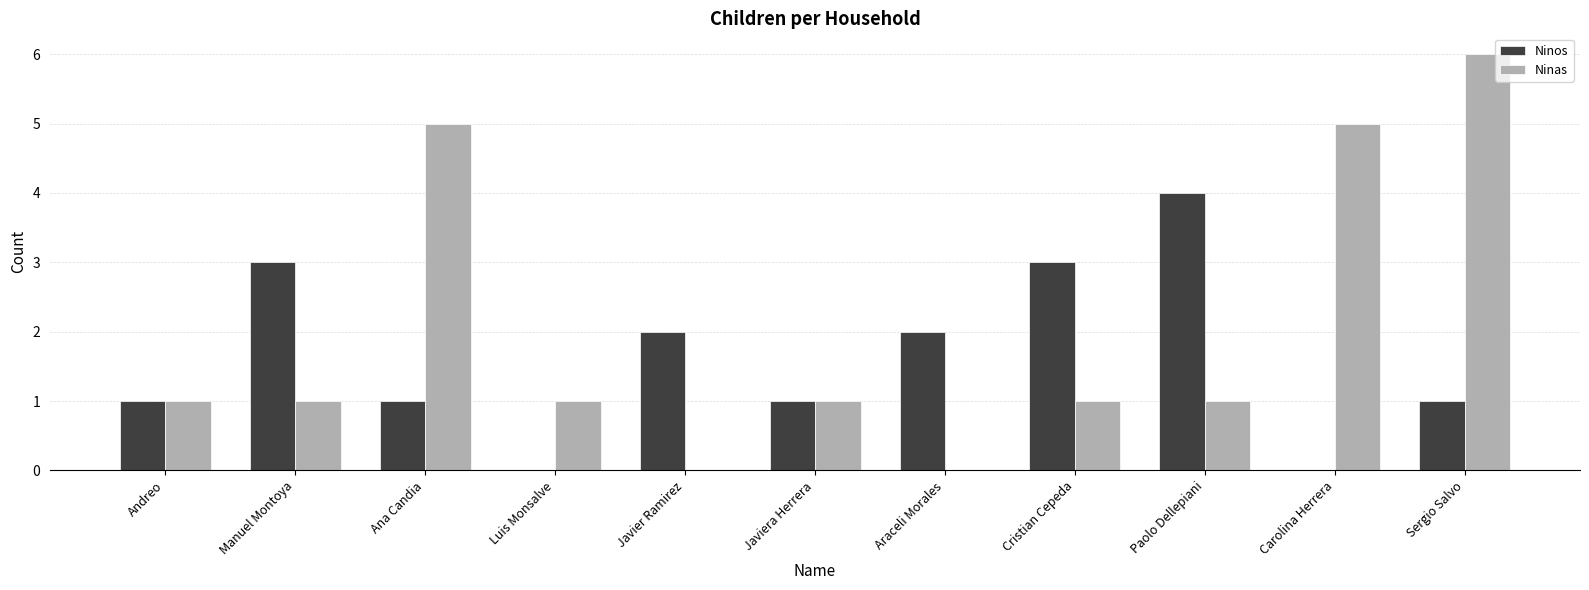

What is the sum of the Ninos values at Javier Ramirez and Andreo?

3